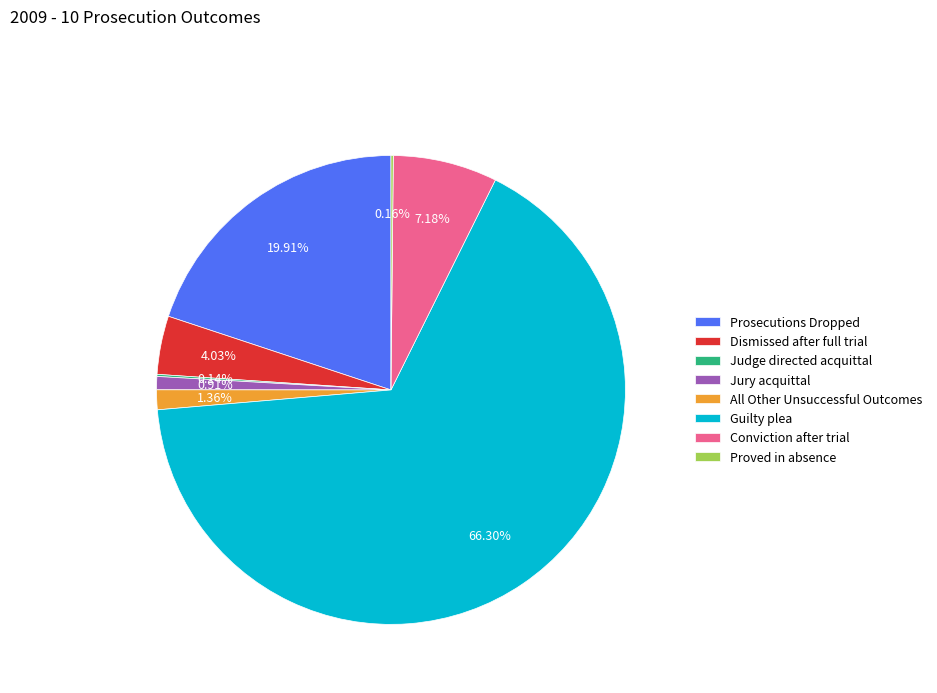

To the nearest percent, what percentage of the pie is Guilty plea?

66%